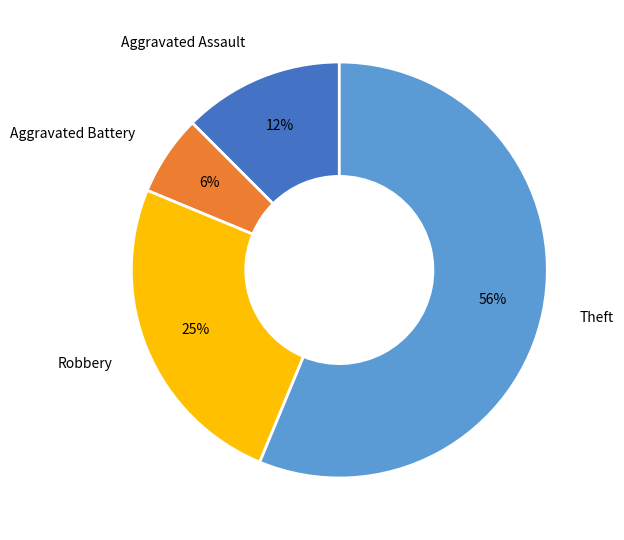

Rank the categories by value from highest to lowest.

Theft, Robbery, Aggravated Assault, Aggravated Battery